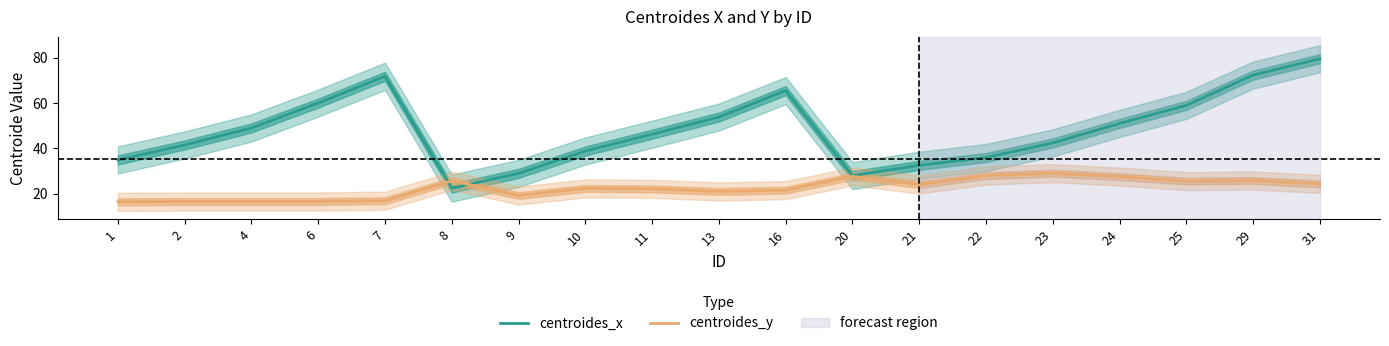

After their last crossing, which series has the higher values: centroides_x or centroides_y?

centroides_x